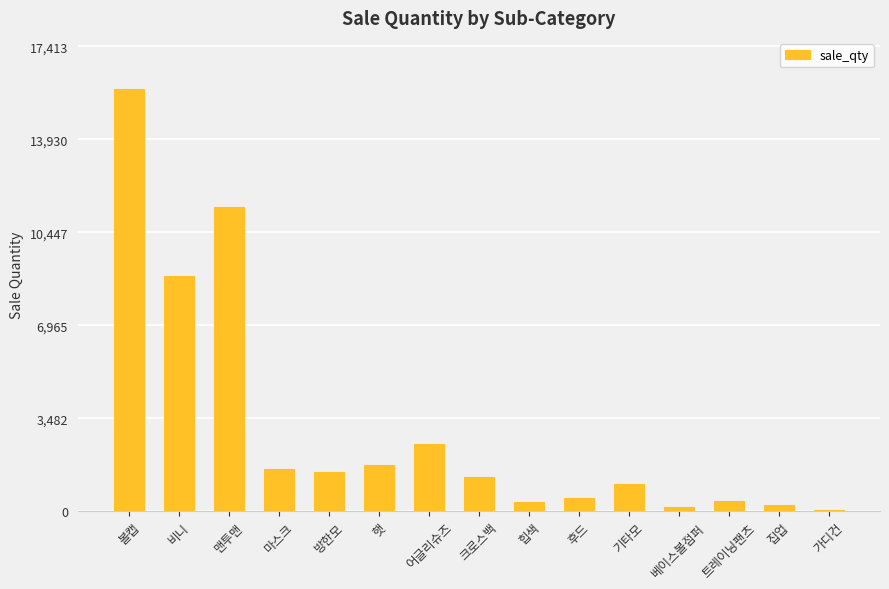

What is the label of the 9th bar from the right?

어글리슈즈